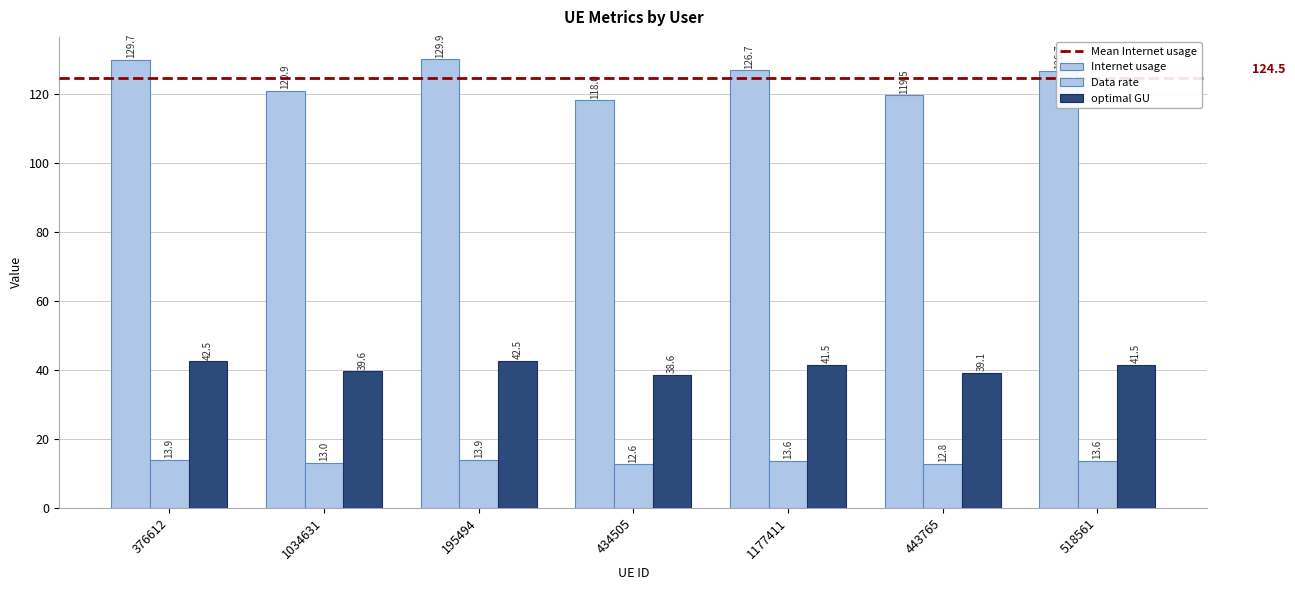

The value of optimal GU at 1177411 is 23.4. True or false?

False